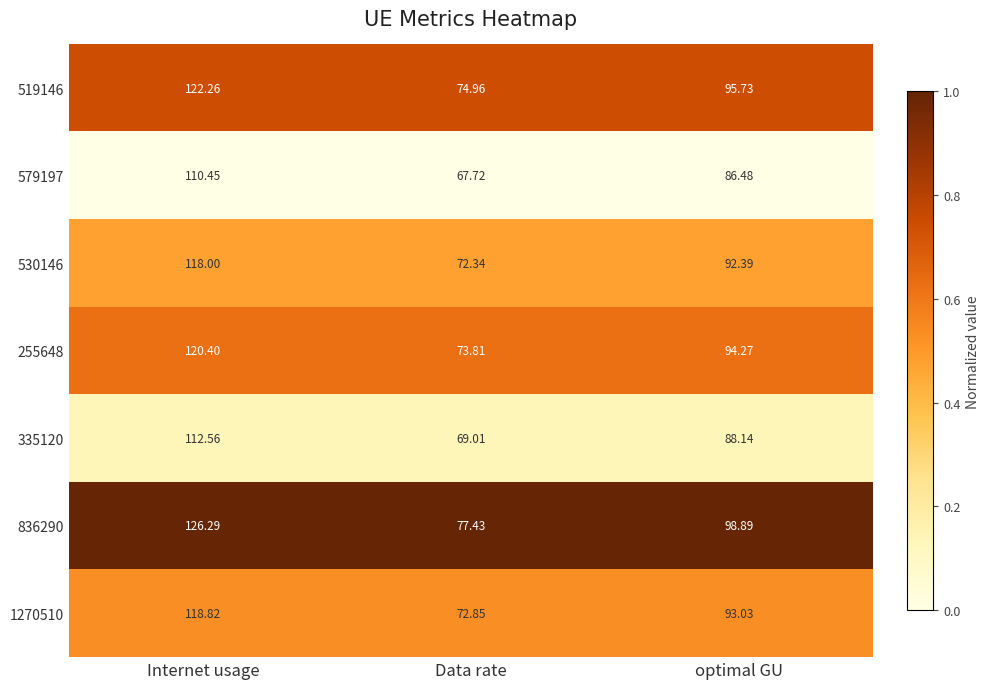

What is the difference between the highest and lowest values at optimal GU?

12.4